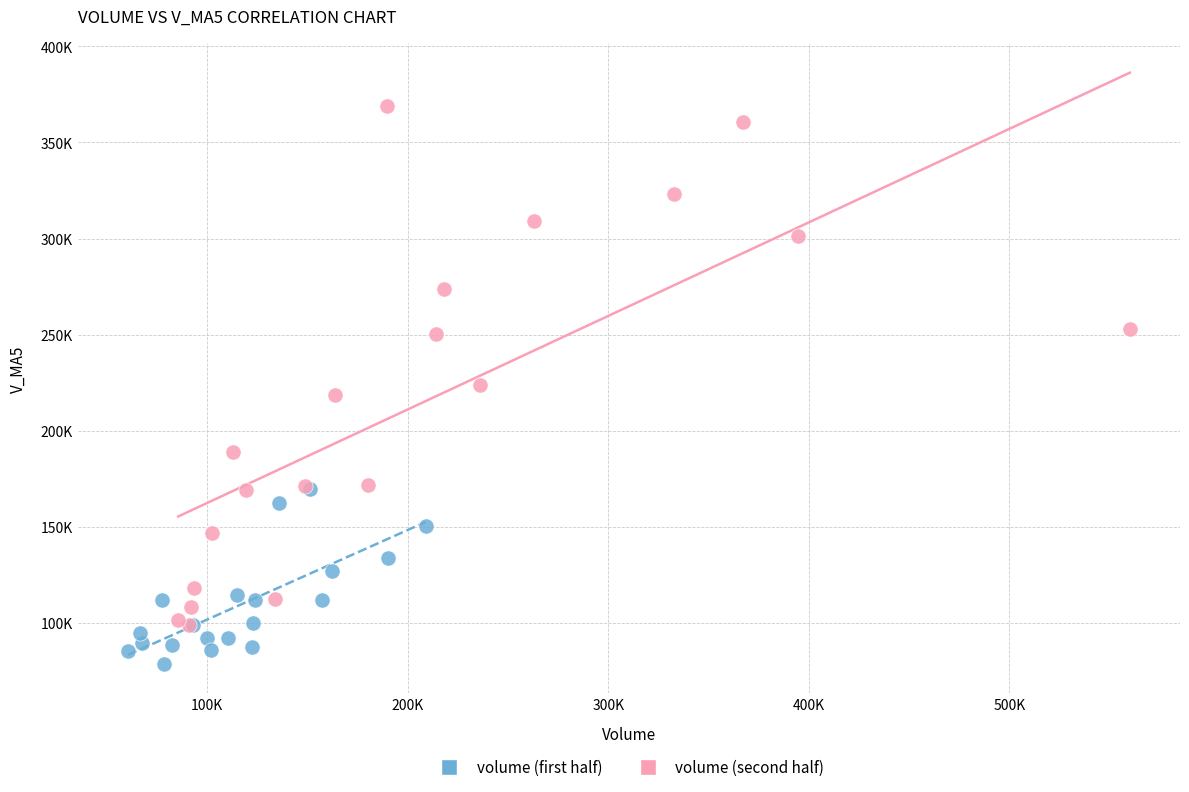

Which series contains the lowest Y value?

volume (first half)